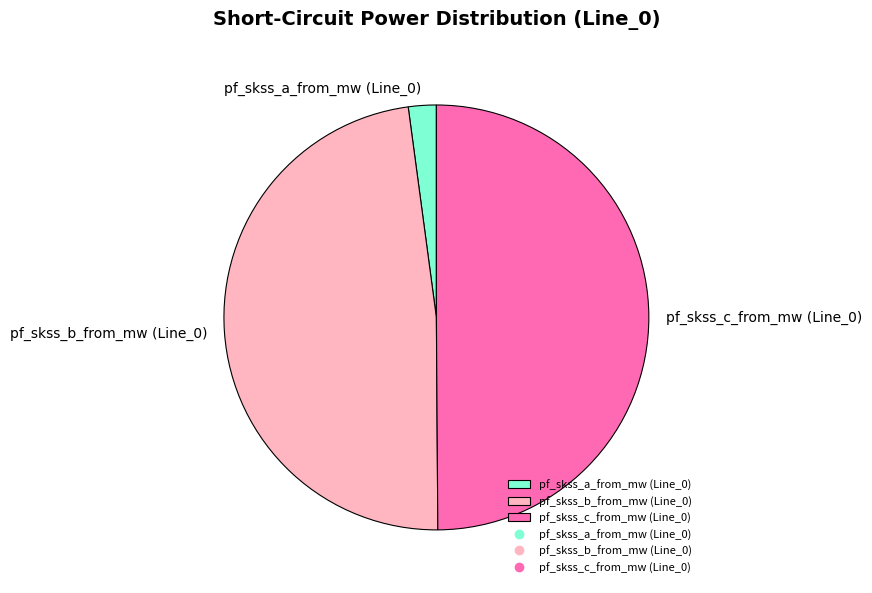

Rank the categories by value from highest to lowest.

pf_skss_c_from_mw (Line_0), pf_skss_b_from_mw (Line_0), pf_skss_a_from_mw (Line_0)